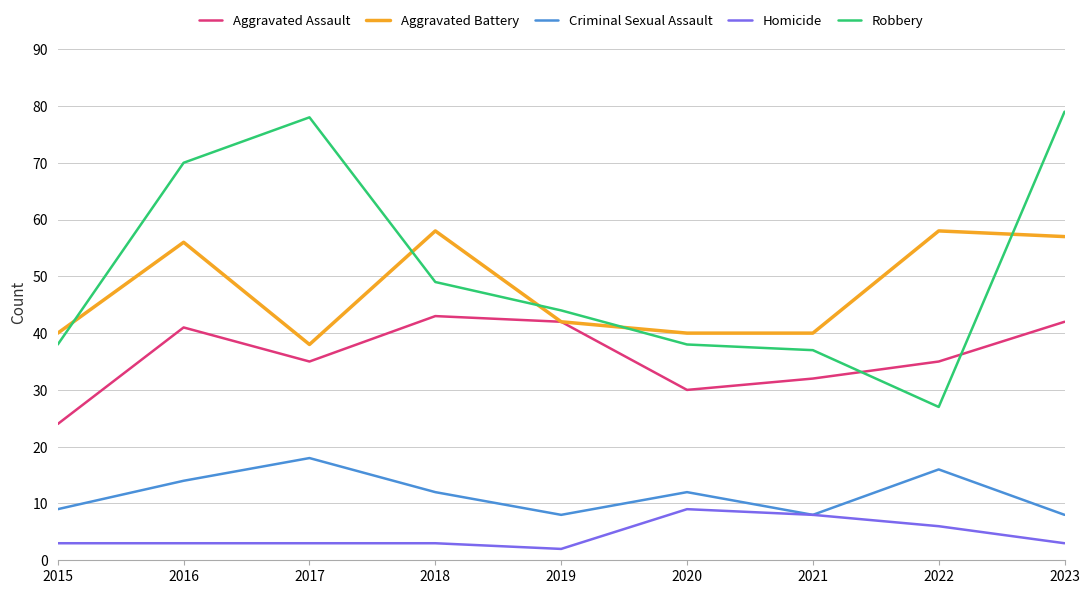

List the series in order of their peak value, highest first.

Robbery, Aggravated Battery, Aggravated Assault, Criminal Sexual Assault, Homicide